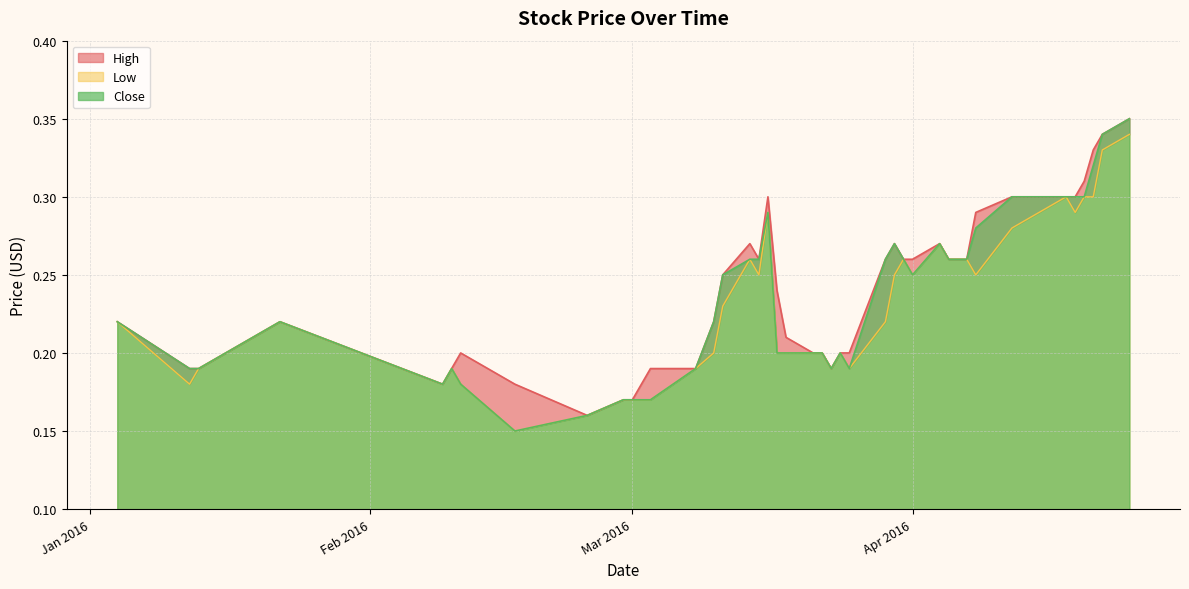

At which label is Low closest to 0?

2016-02-17